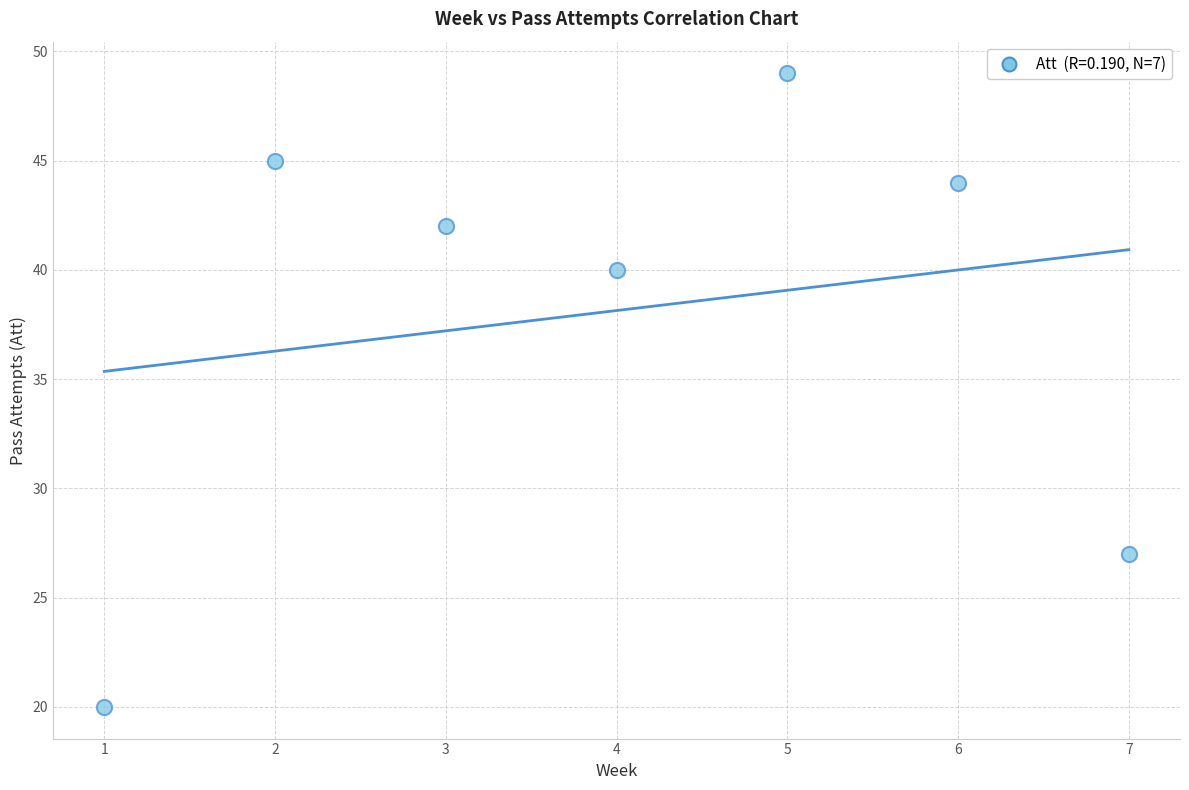

What Y value in the scatter plot is closest to 34?

40